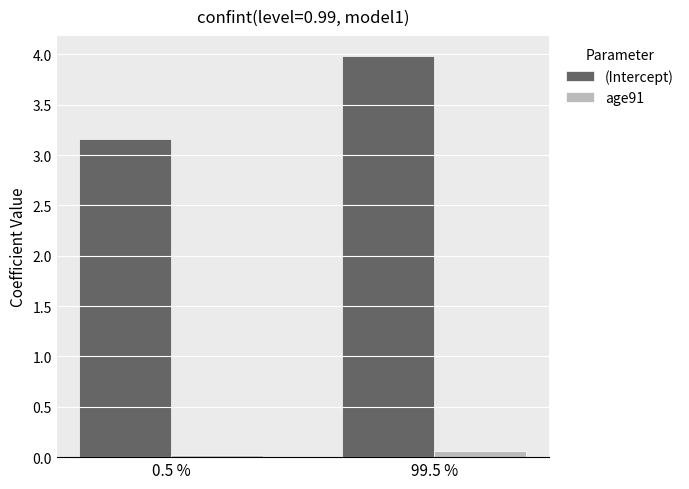

What are all the series names shown in the legend?

(Intercept), age91